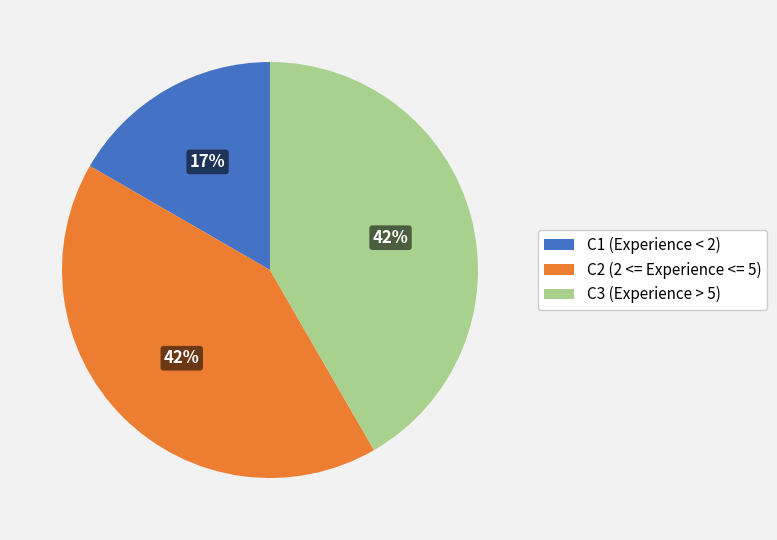

Is C2 (2 <= Experience <= 5) the majority of the pie?

No